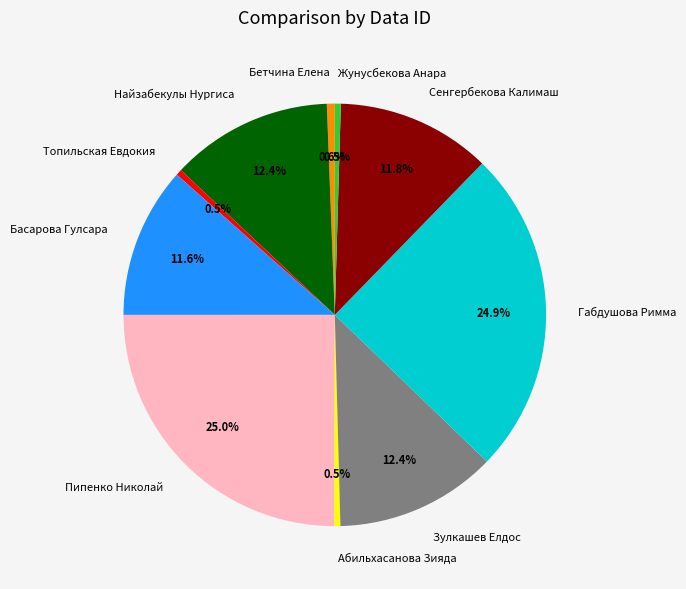

What is the ratio of the value at Зулкашев Елдос to the value at Жунусбекова Анара?

27.1